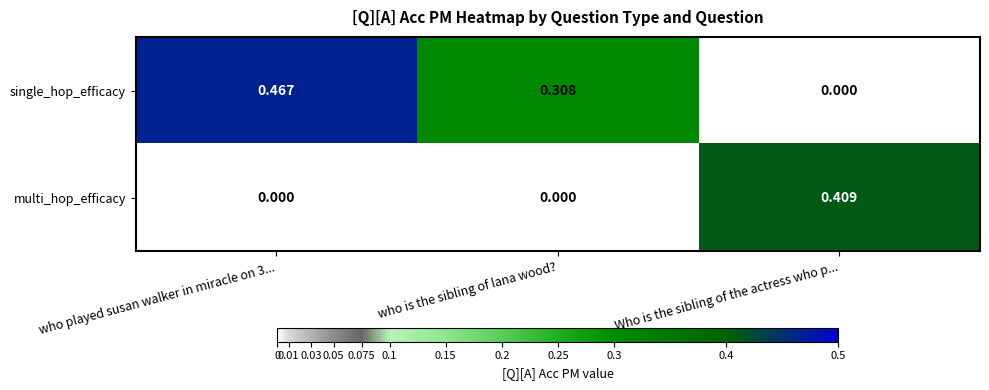

At who is the sibling of lana wood?, list the series in order from largest to smallest.

single_hop_efficacy, multi_hop_efficacy